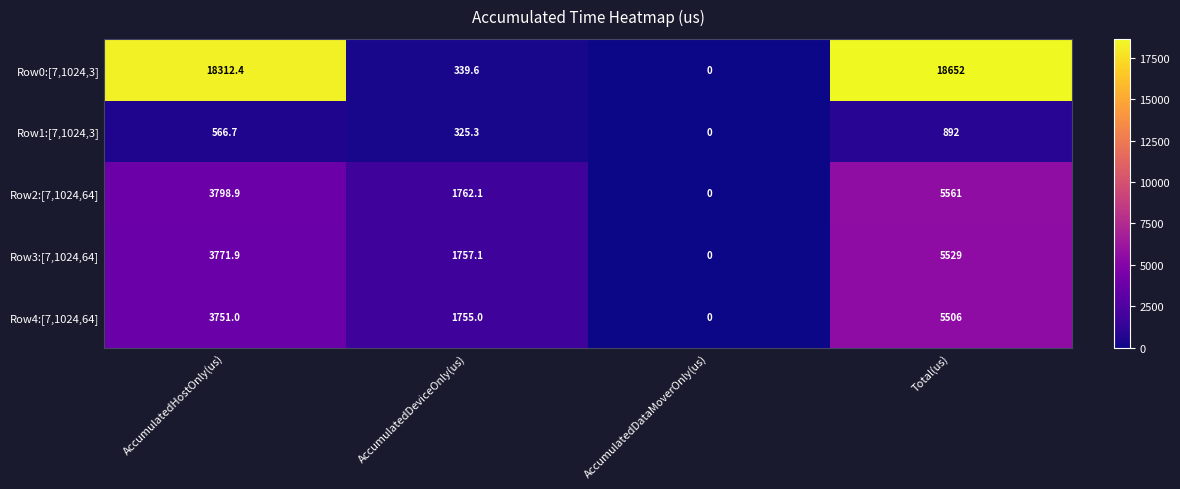

Count the number of categories in the chart.

4